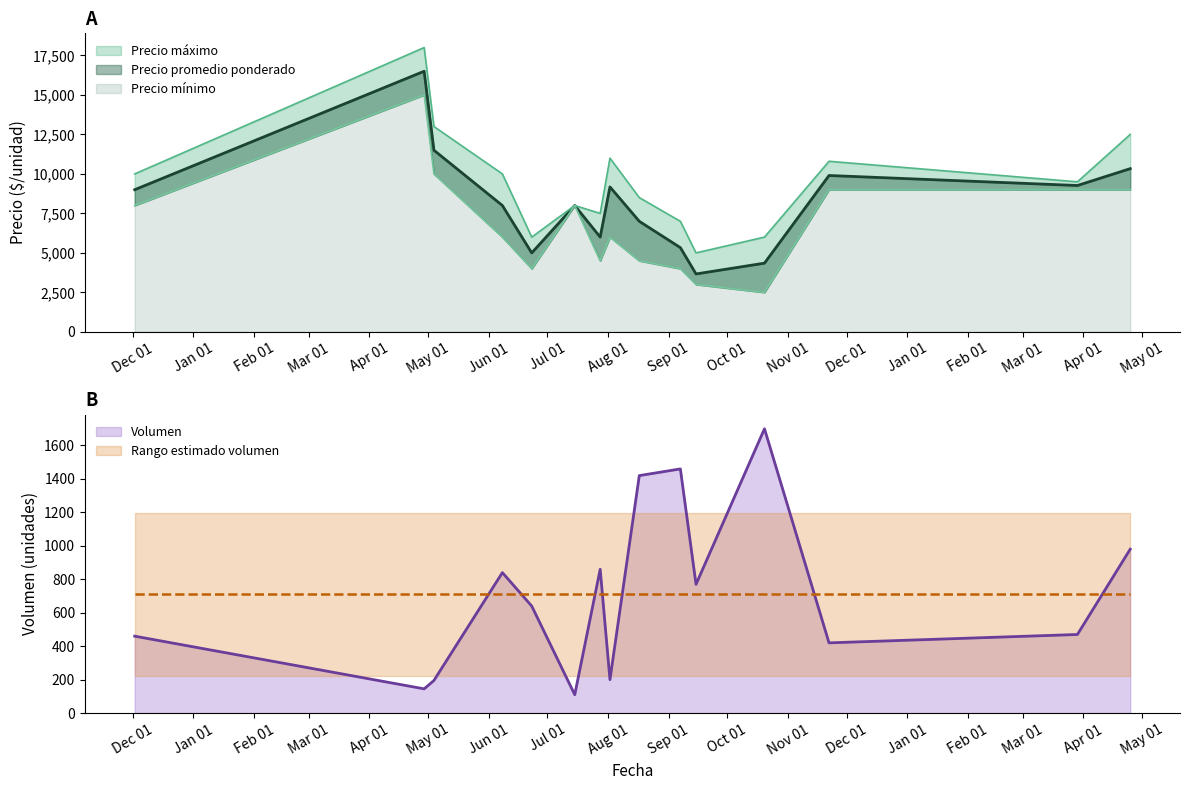

What is the highest value of the Volumen series?

1700